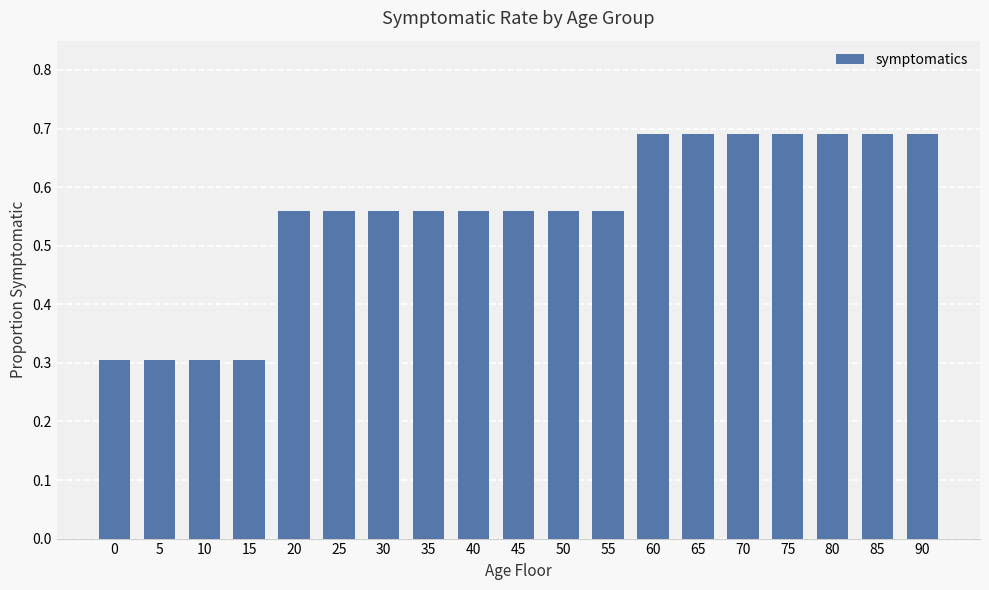

True or false: the data shows 1.2 at 60.

False